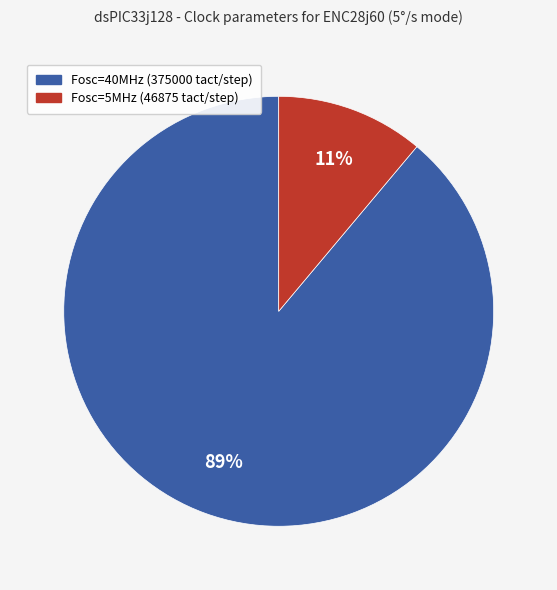

Which has a higher value, Fosc=40MHz (375000 tact/step) or Fosc=5MHz (46875 tact/step)?

Fosc=40MHz (375000 tact/step)